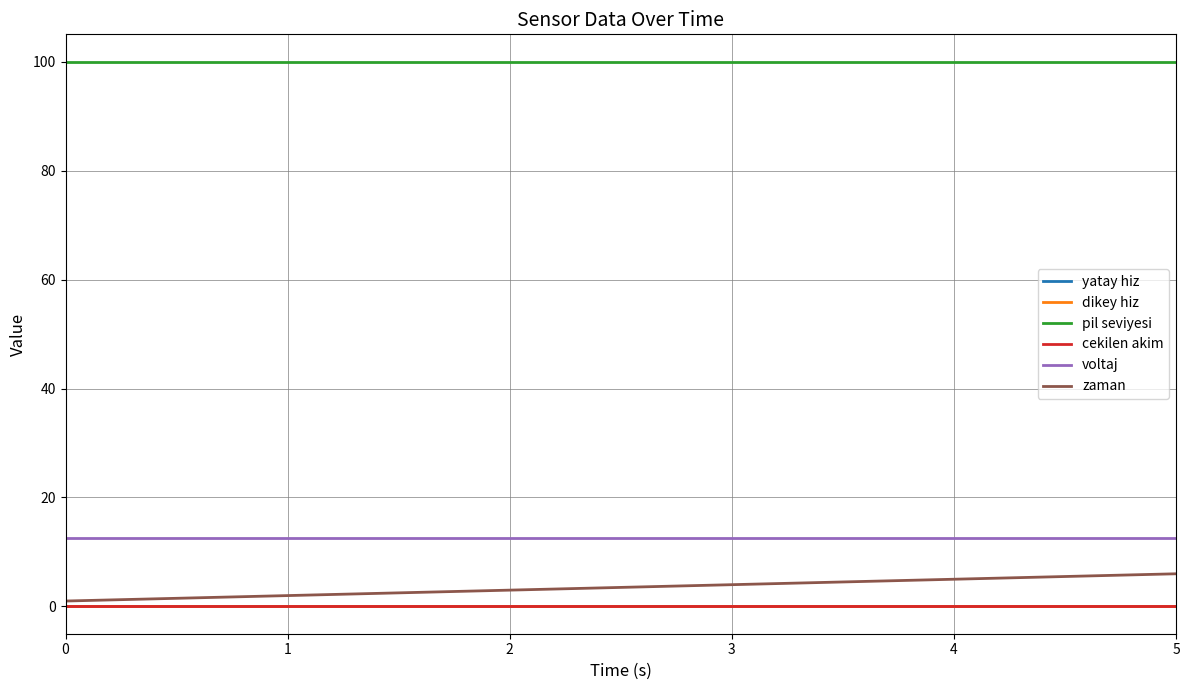

Does the chart display data point markers on the line(s)?

No